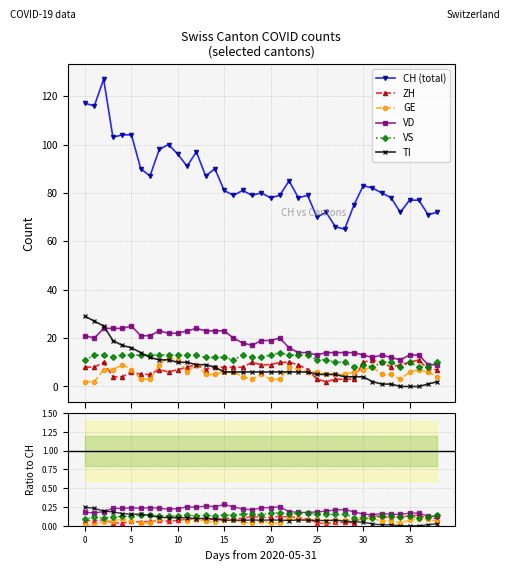

True or false: TI has a value of 0.1 at 18.

False